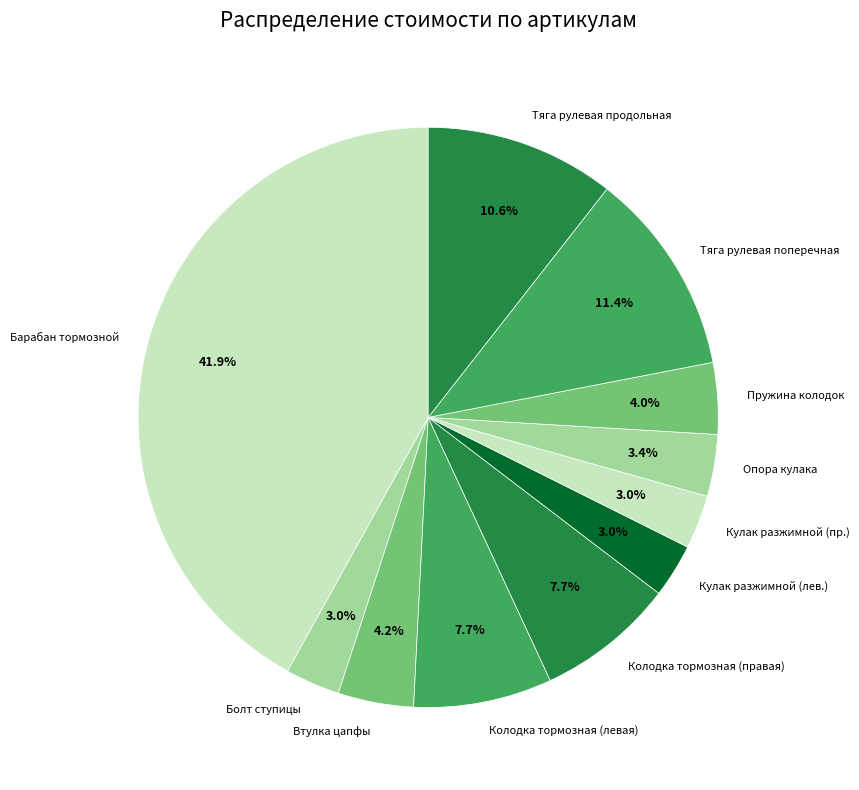

What is the ratio of the value at Колодка тормозная (левая) to the value at Кулак разжимной (лев.)?

2.6